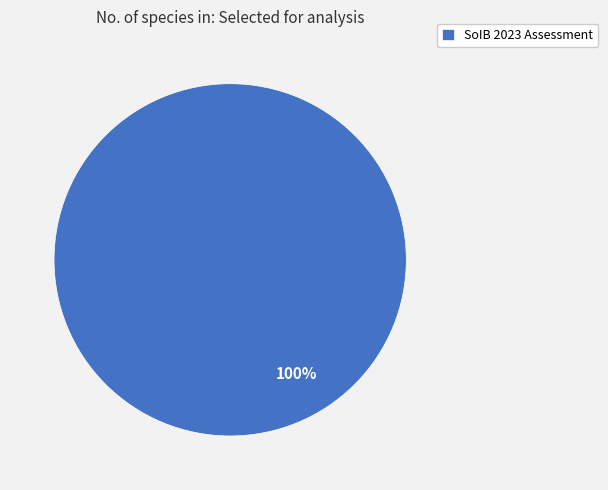

What percentage is the SoIB 2023 Assessment slice, to the nearest percent?

100%